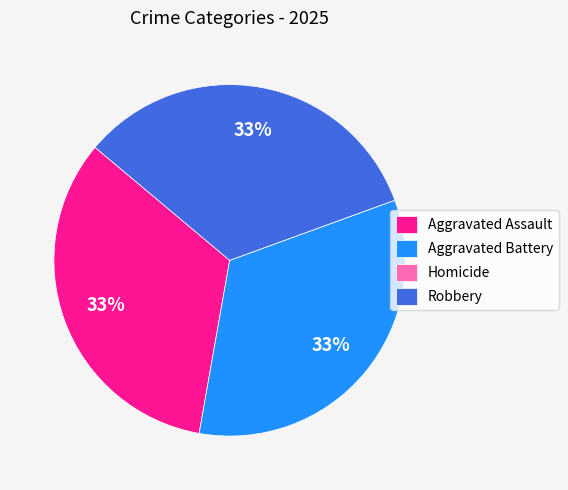

What is the ratio of the value at Aggravated Assault to the value at Robbery?

1.0